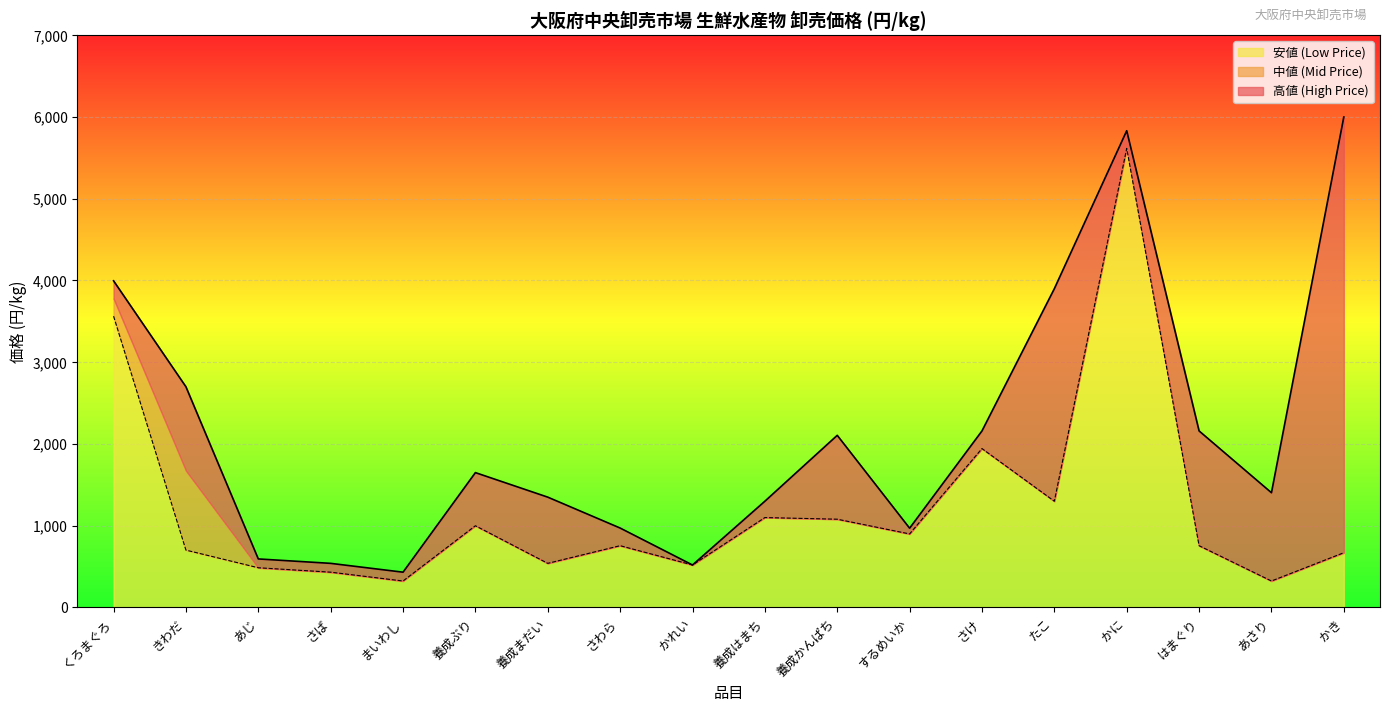

True or false: 高値 (High Price) and 安値 (Low Price) intersect in this chart.

False